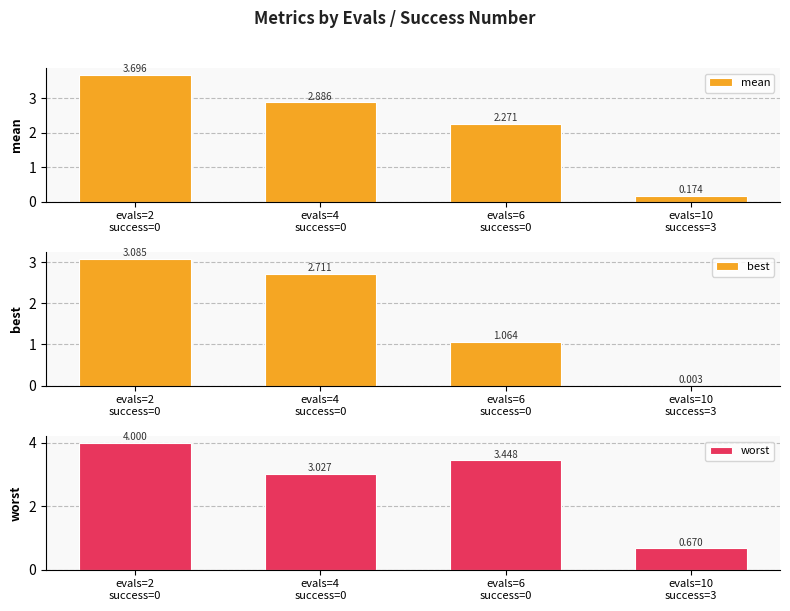

Is the value of best at evals=10
success=3 greater than the value of mean at evals=4
success=0?

No